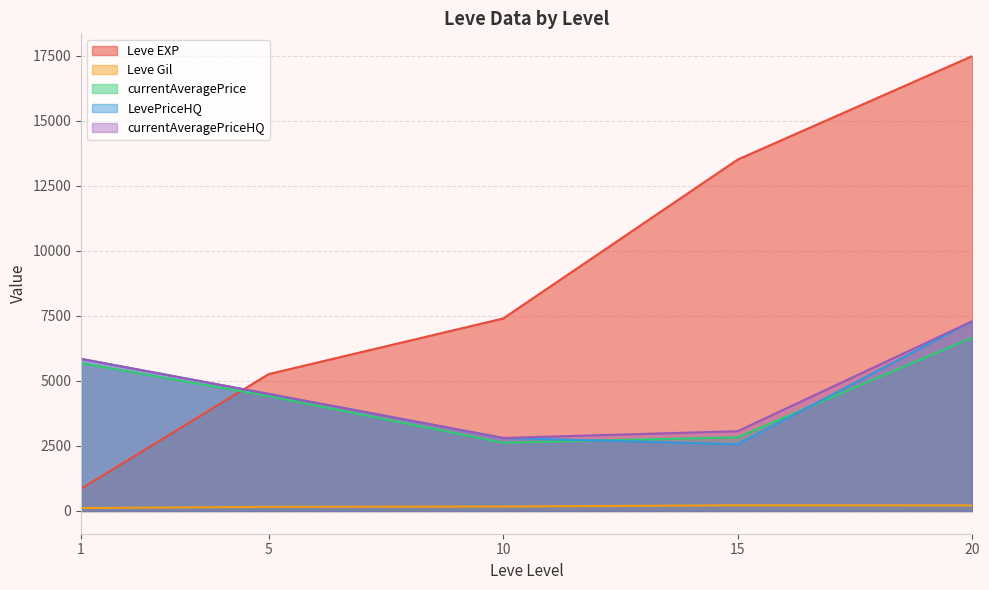

How many intersections are there between currentAveragePriceHQ and Leve EXP?

1